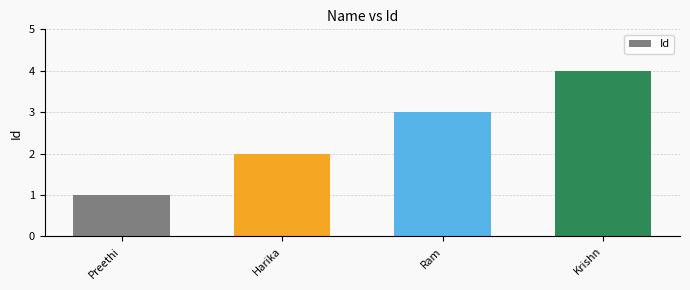

Where is the data nearest to the value 2?

Harika